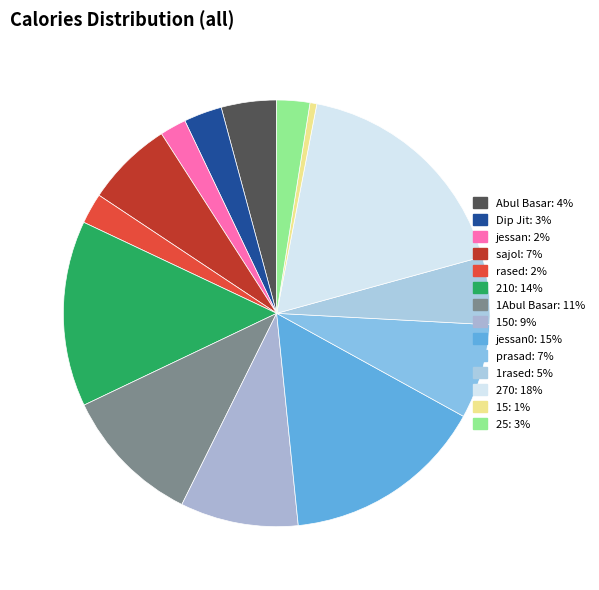

Which category has the biggest portion of the pie?

270